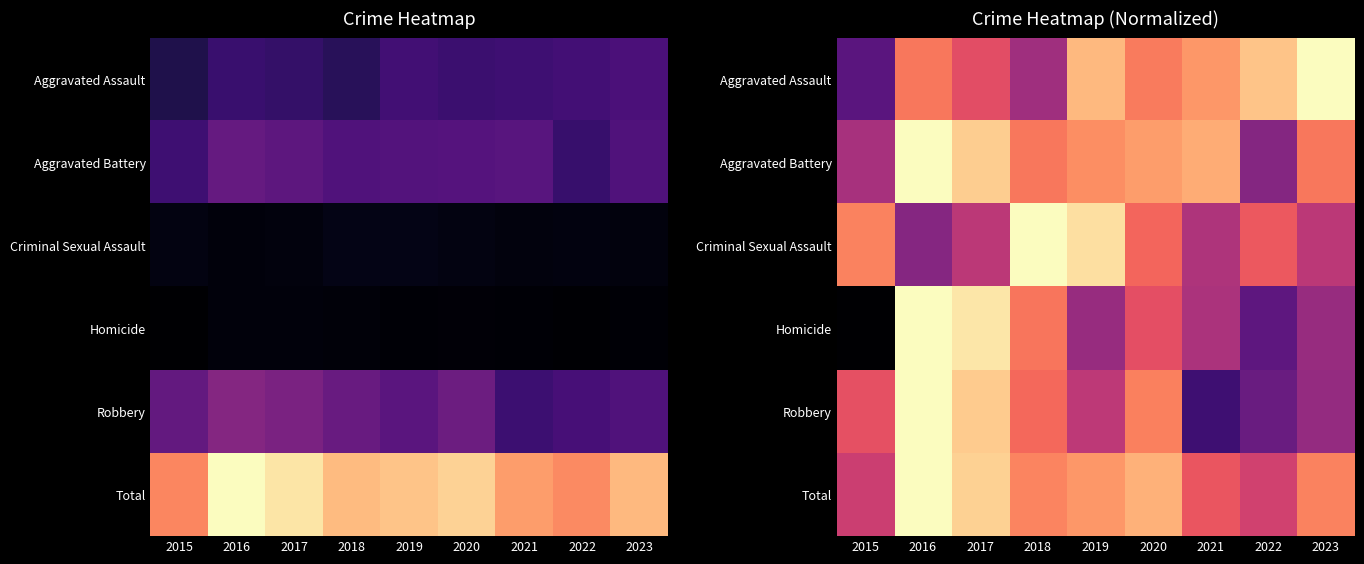

Between 2019 and 2020, which is larger?

2019